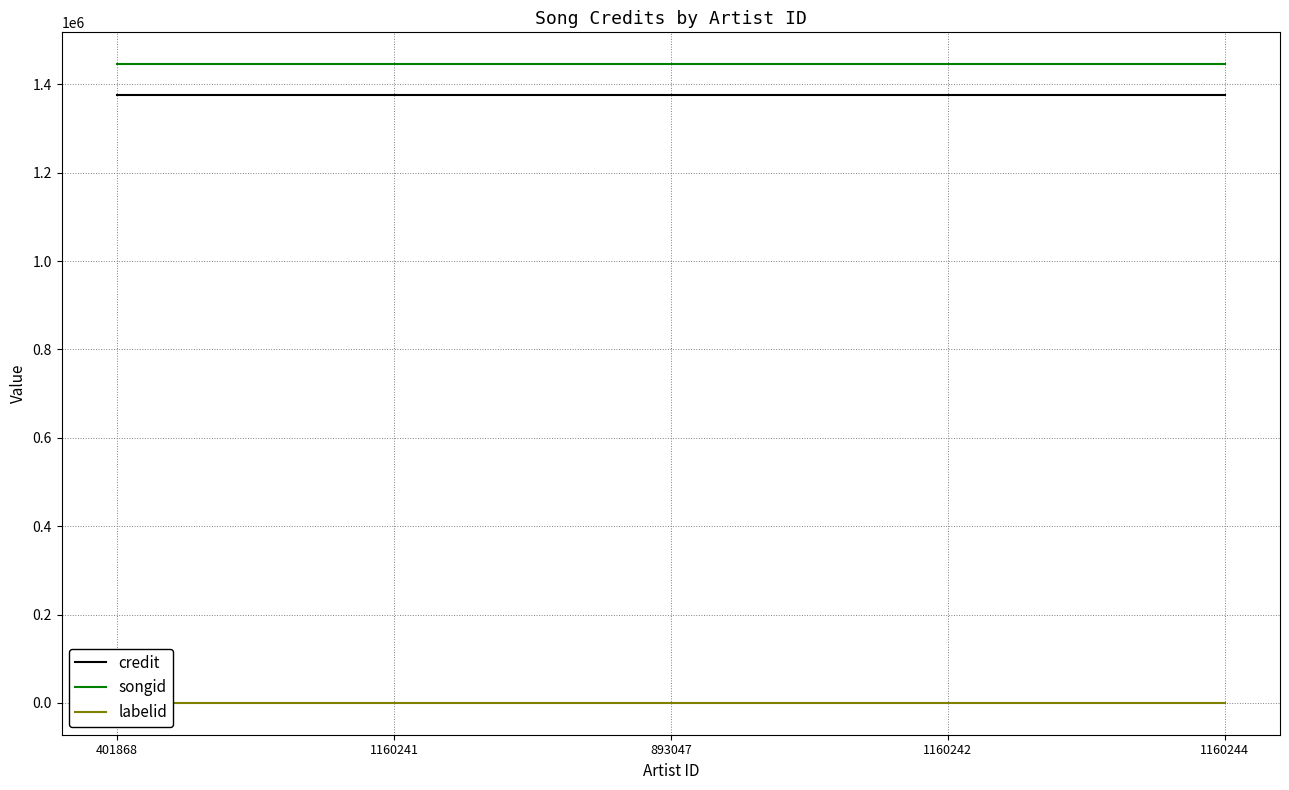

How many lines are shown in the chart?

3